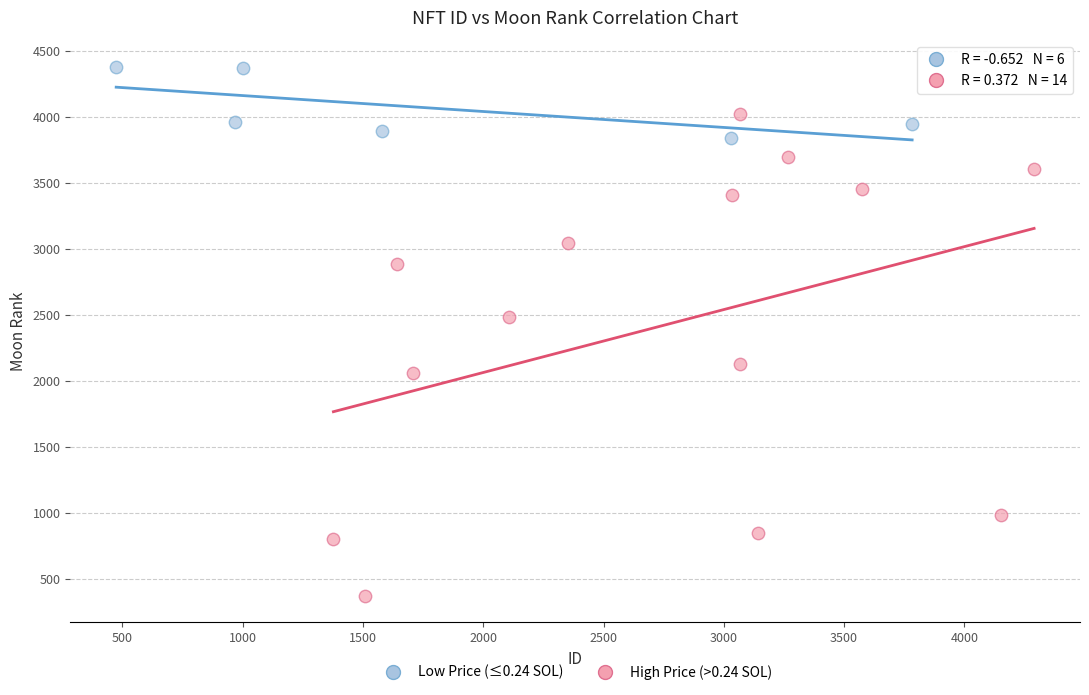

Which series has the widest spread of Y values?

High Price (>0.24 SOL)